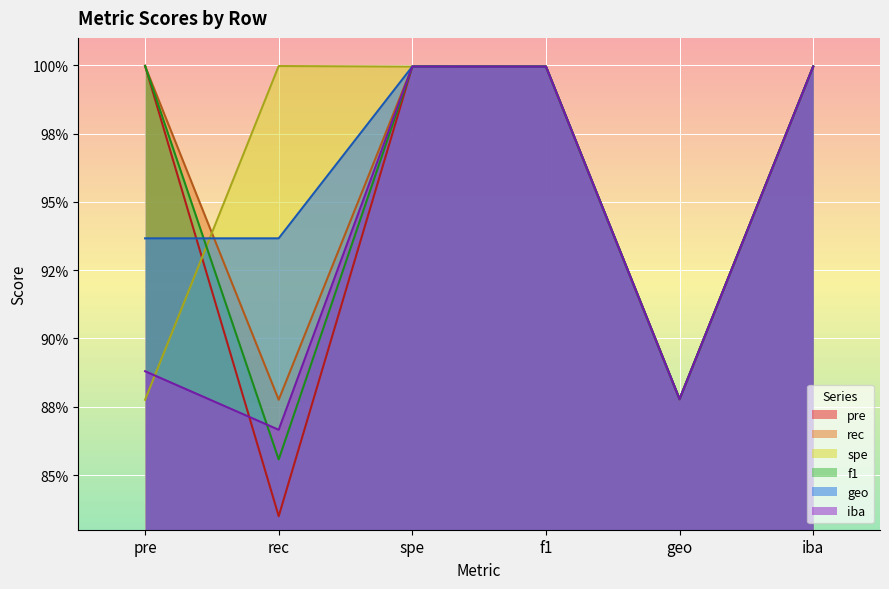

What is the average value of the geo series?

1.0